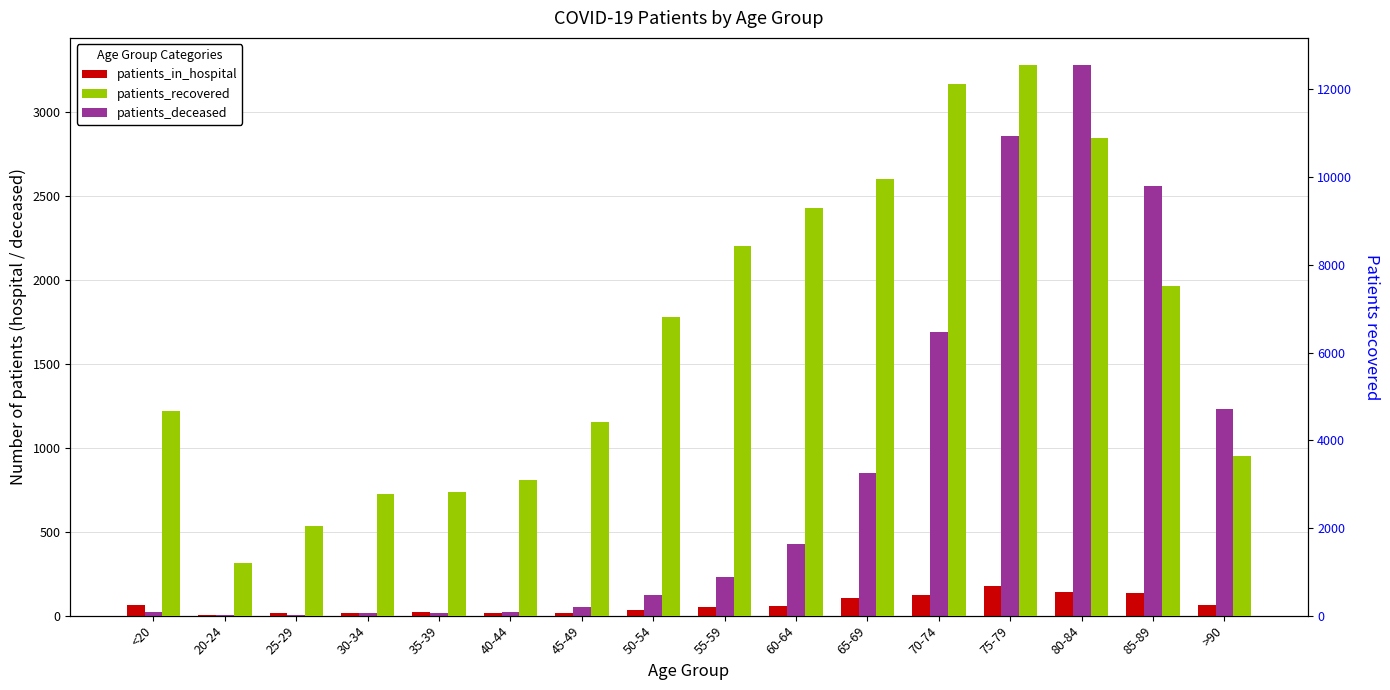

What are all the series names shown in the legend?

patients_in_hospital, patients_deceased, patients_recovered